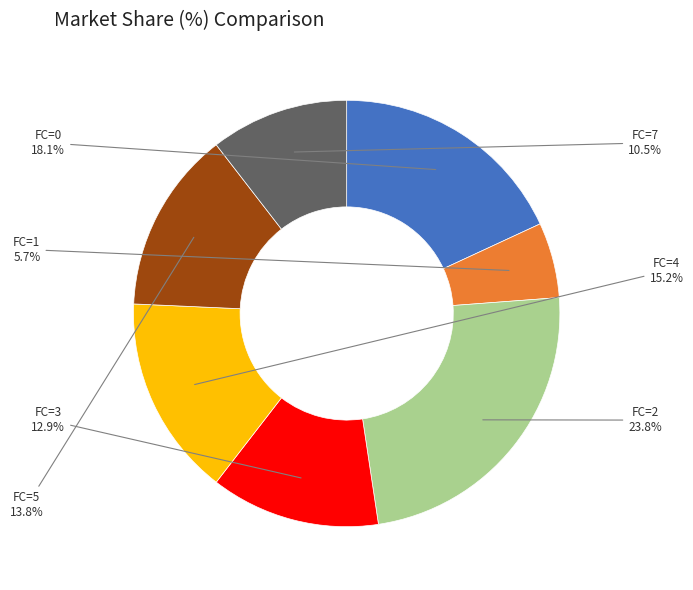

How many segments does this pie chart have?

7